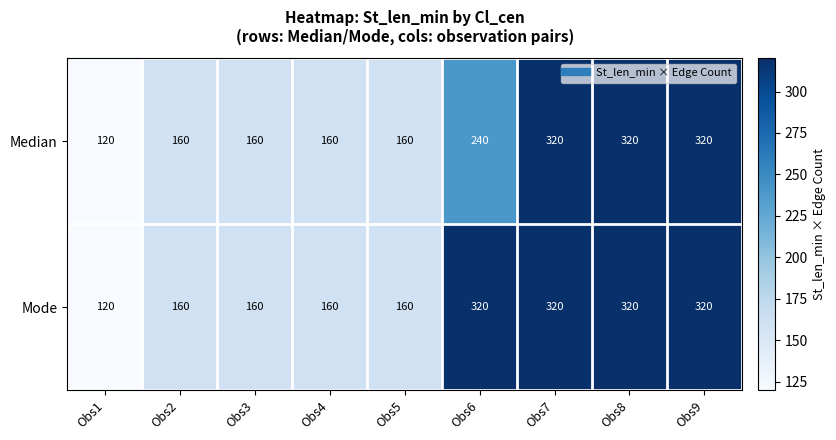

Reading left to right, list all the values displayed in this chart.

Median: Obs1=120	Obs2=160	Obs3=160	Obs4=160	Obs5=160	Obs6=240	Obs7=320	Obs8=320	Obs9=320
Mode: Obs1=120	Obs2=160	Obs3=160	Obs4=160	Obs5=160	Obs6=320	Obs7=320	Obs8=320	Obs9=320